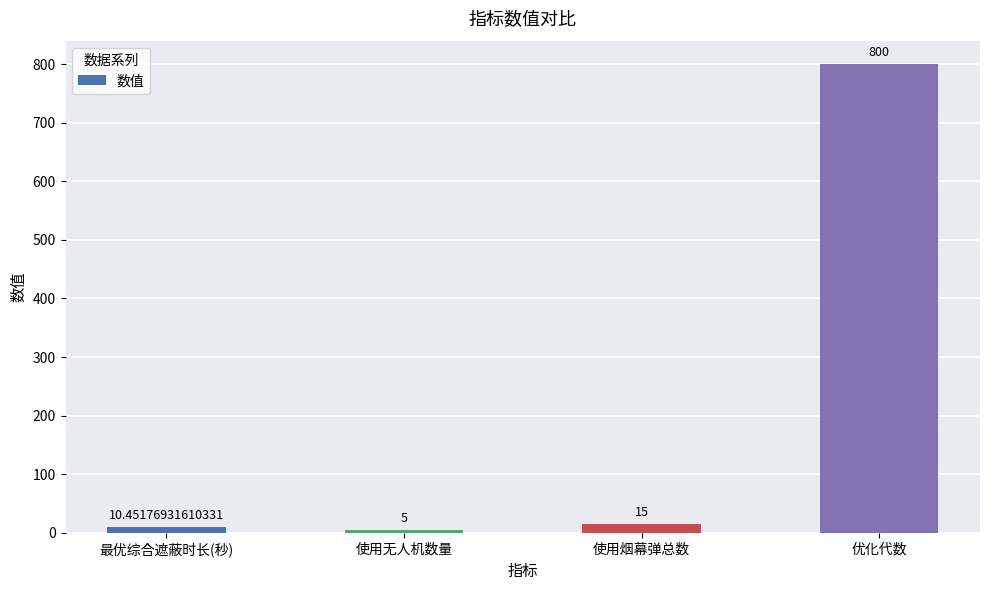

Where is the data nearest to the value 402?

使用烟幕弹总数